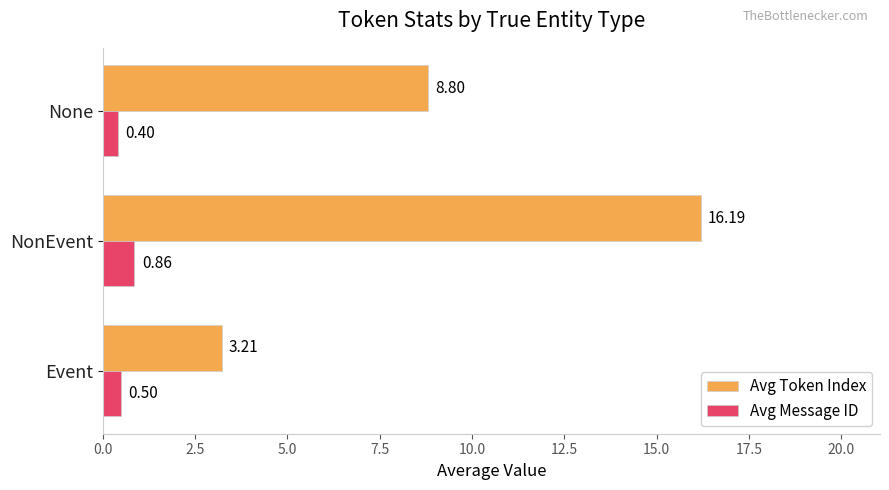

Which series has the widest spread of values?

Avg Token Index